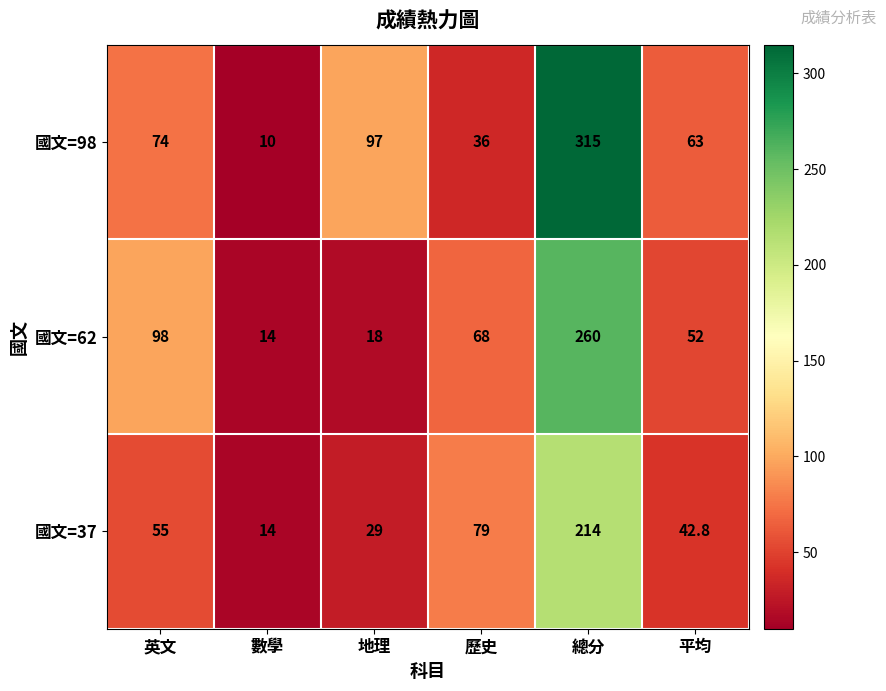

Read the 國文=98 value at 地理.

97.0